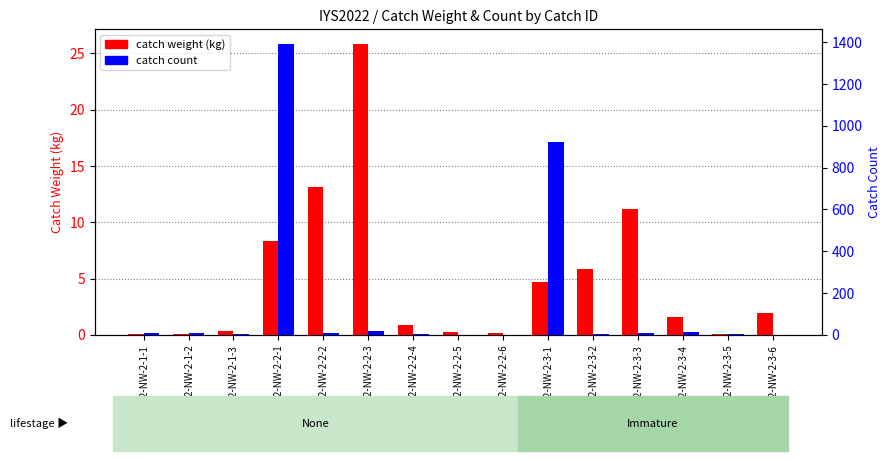

What is the average value of the catch weight (kg) series?

5.0